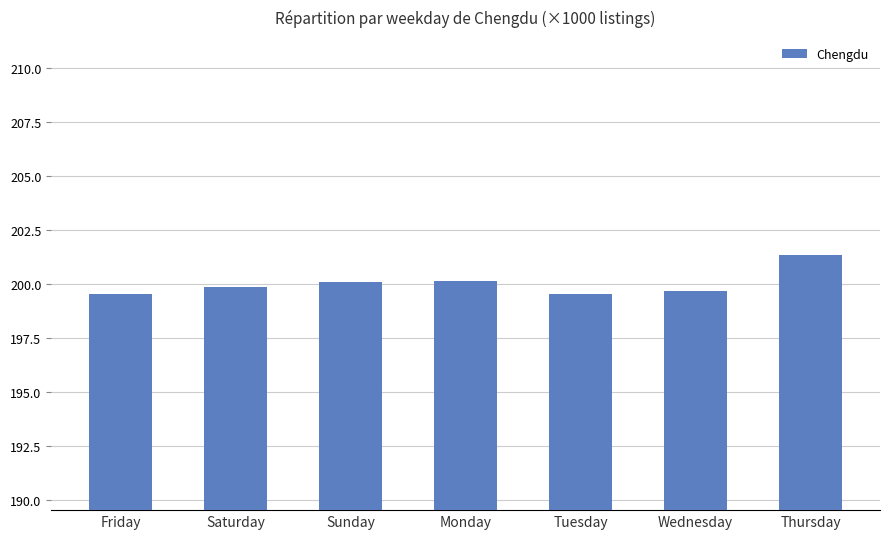

Which category has the highest value across all series?

Thursday